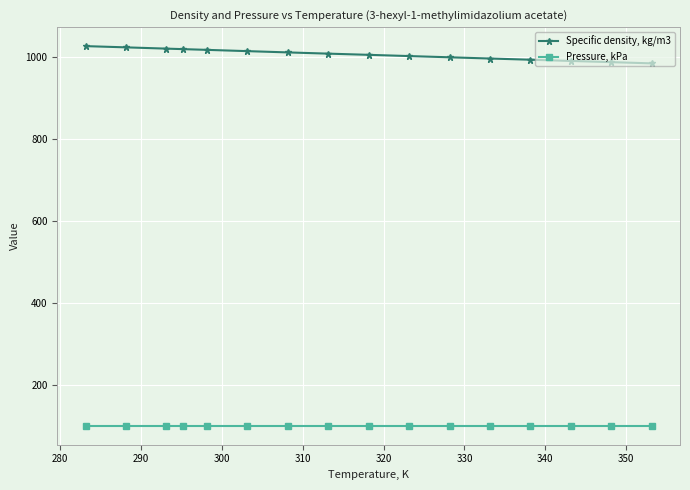

At how many categories does at least one series exceed 884?

16